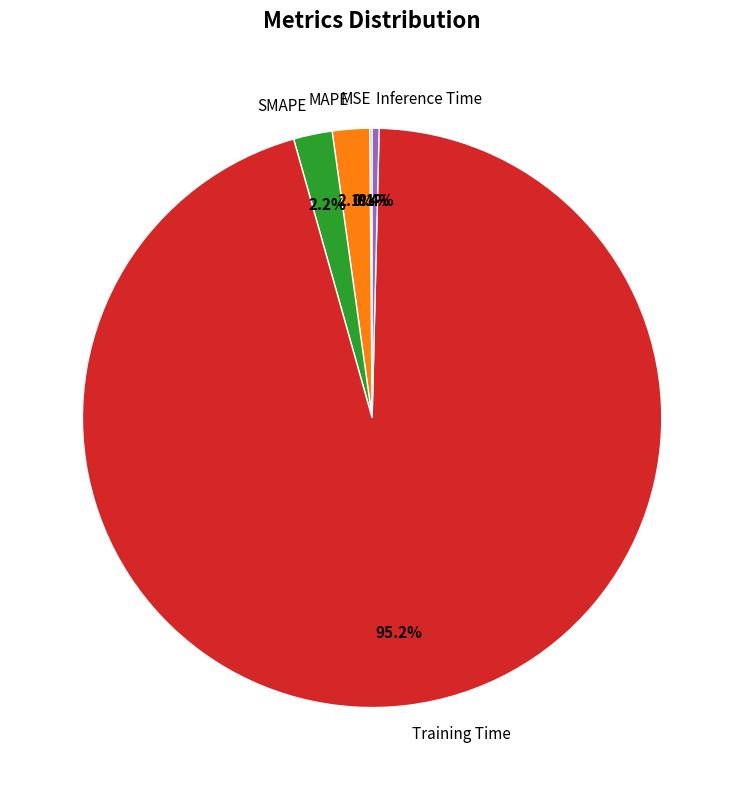

Which category accounts for the majority?

Training Time